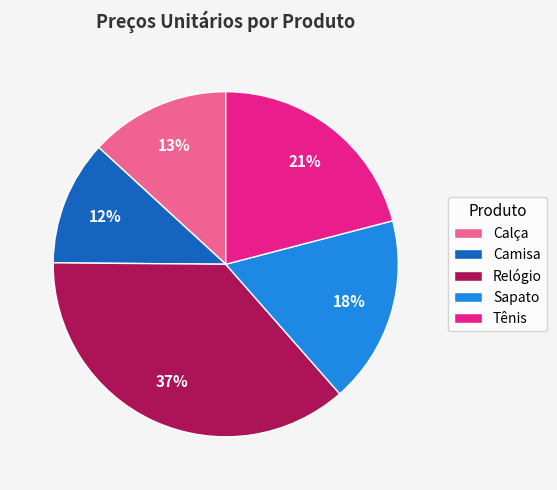

How many segments does this pie chart have?

5